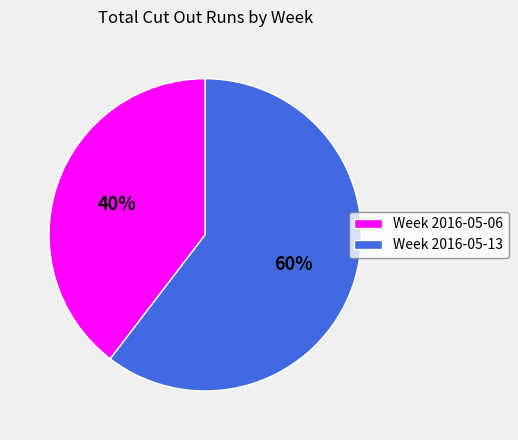

Is the sum of Week 2016-05-06 and Week 2016-05-13 greater than half?

Yes